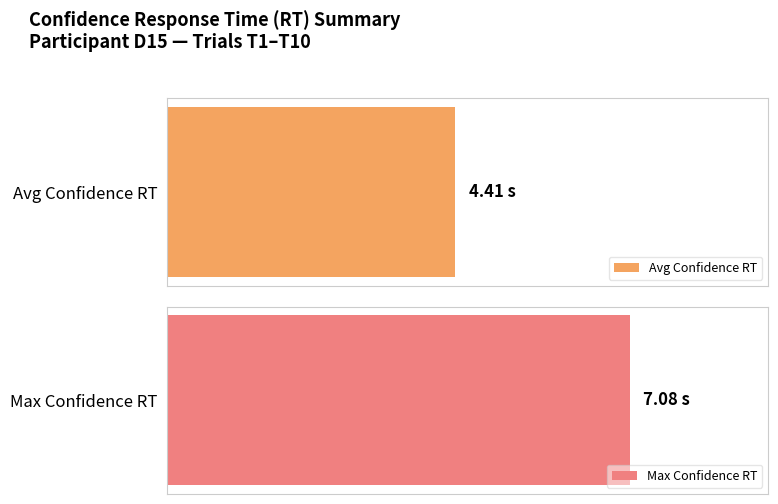

The chart shows a value of 2.8 at T10. True or false?

False